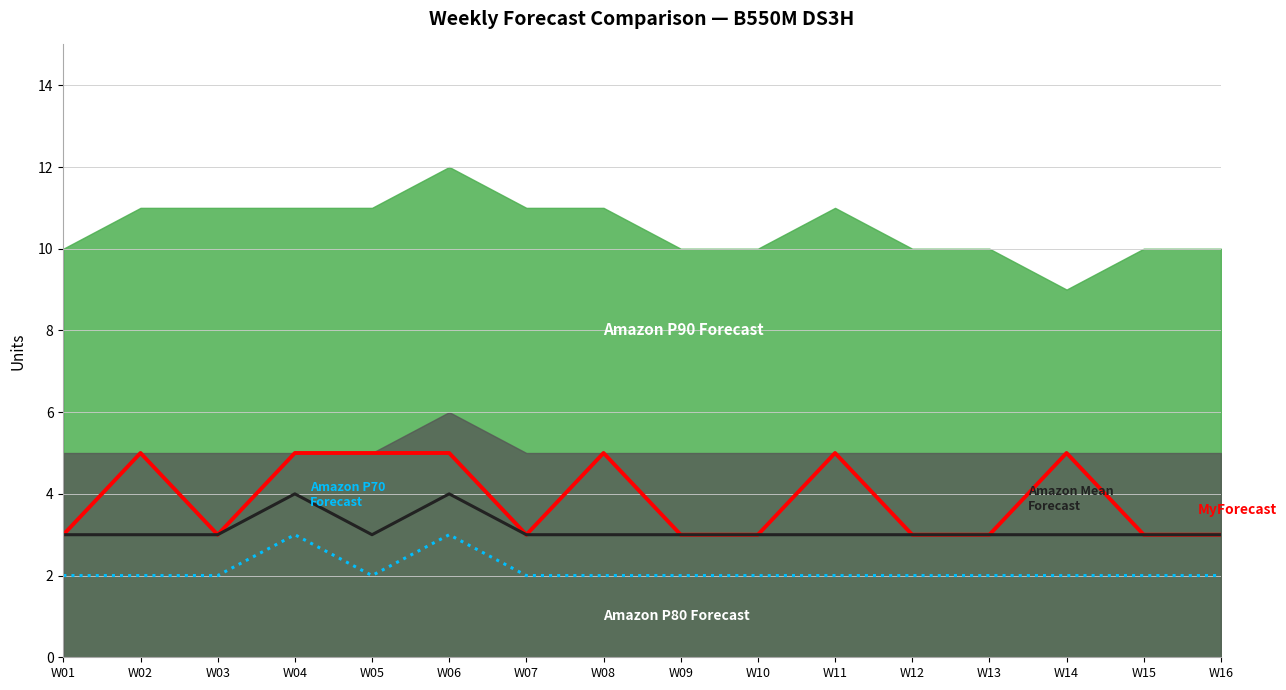

How many lines are shown in the chart?

3